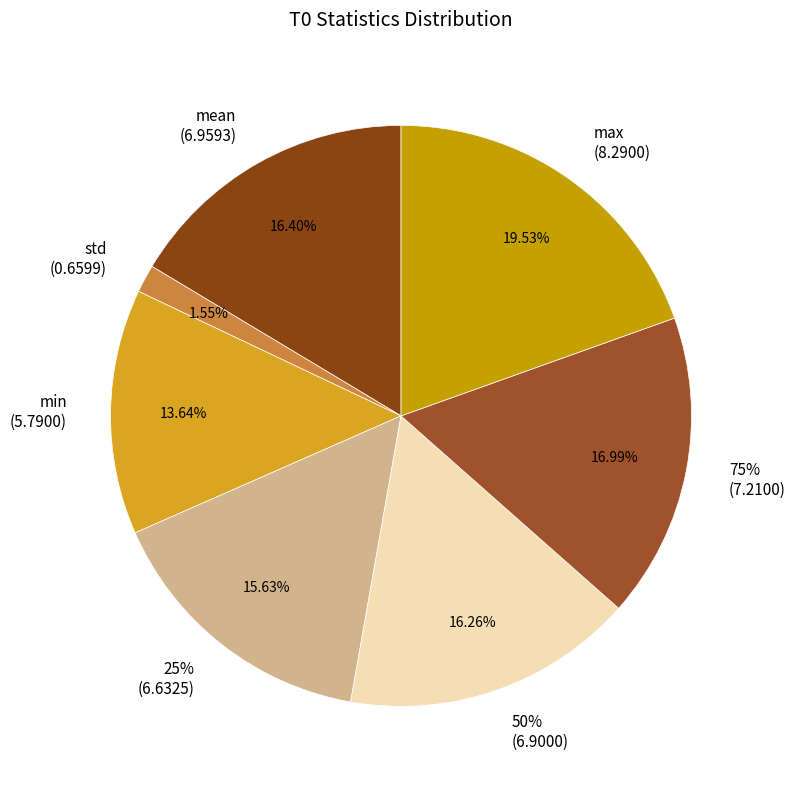

True or false: std accounts for 2% of the total.

True